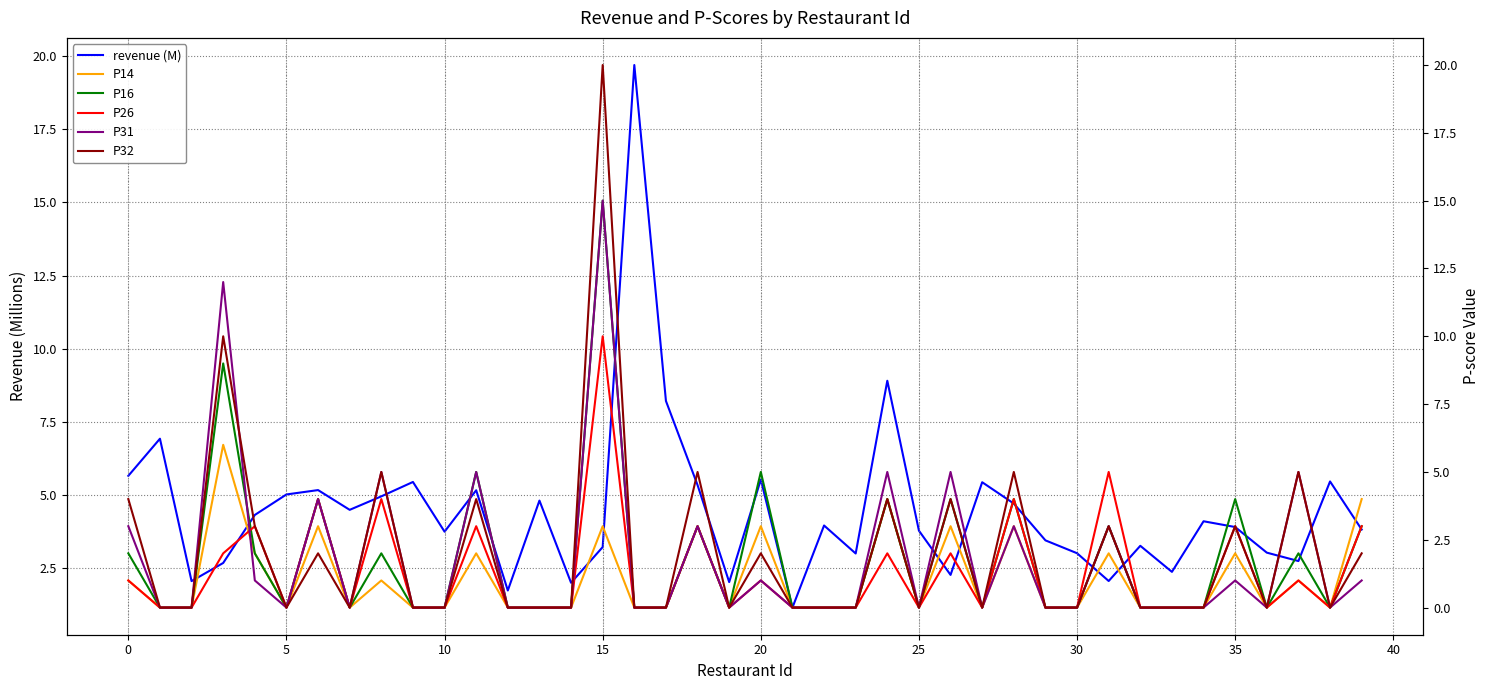

Rank the series by their maximum value, from lowest to highest.

P14, P26, P16, P31, revenue (M), P32